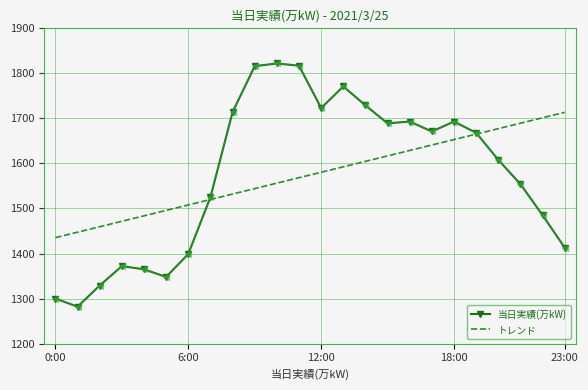

What is the maximum value shown in the chart?

1822.0